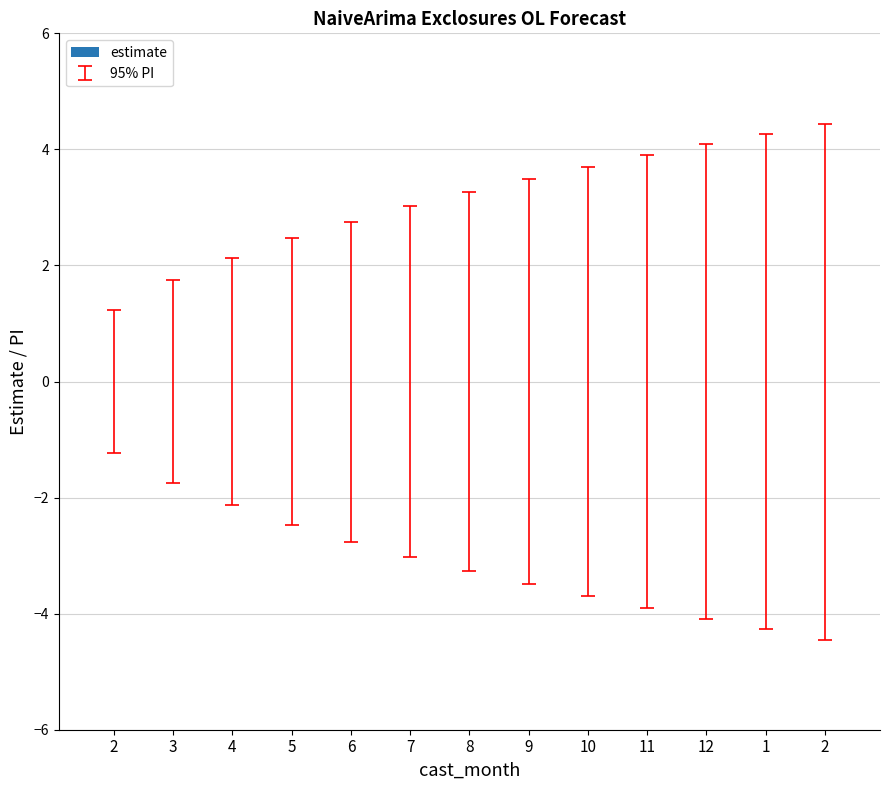

Reading left to right, extract all data points from this chart.

lower_pi: 2=-1.2	3=-1.7	4=-2.1	5=-2.5	6=-2.8	7=-3.0	8=-3.3	9=-3.5	10=-3.7	11=-3.9	12=-4.1	1=-4.3	2=-4.4
upper_pi: 2=1.2	3=1.7	4=2.1	5=2.5	6=2.8	7=3.0	8=3.3	9=3.5	10=3.7	11=3.9	12=4.1	1=4.3	2=4.4